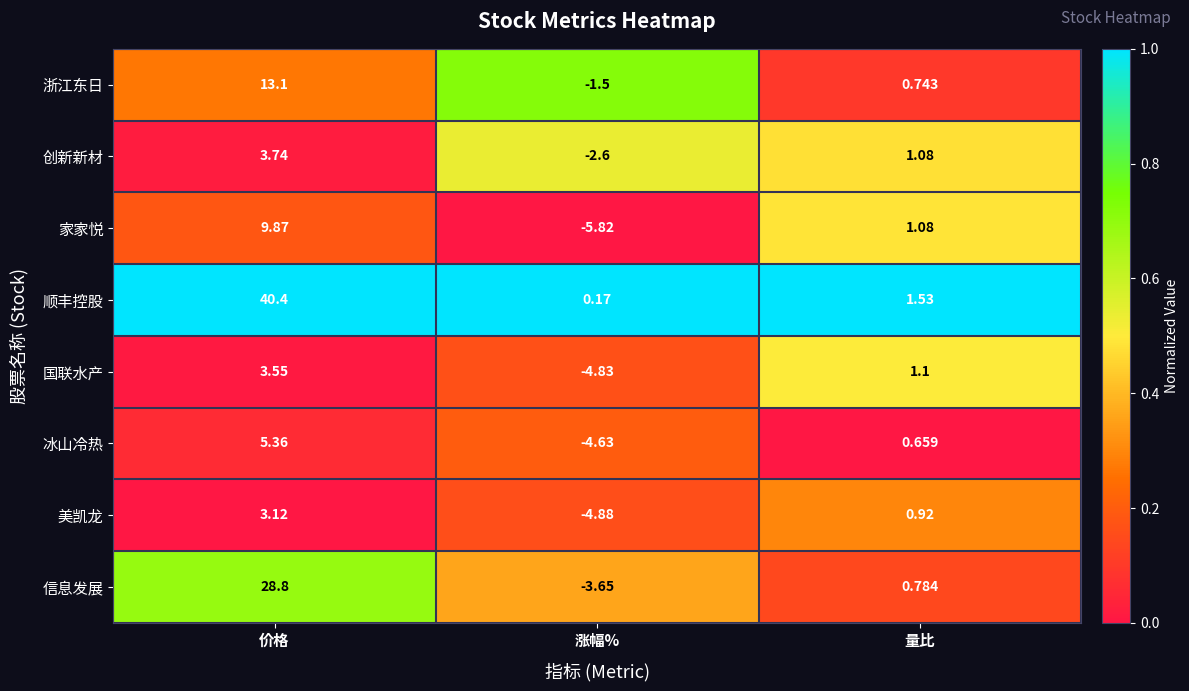

Which series has the widest spread of values?

顺丰控股